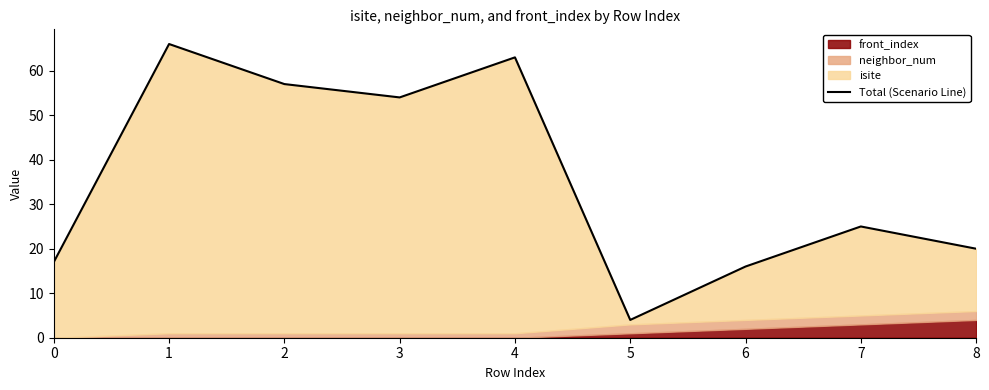

How many lines are shown in the chart?

1